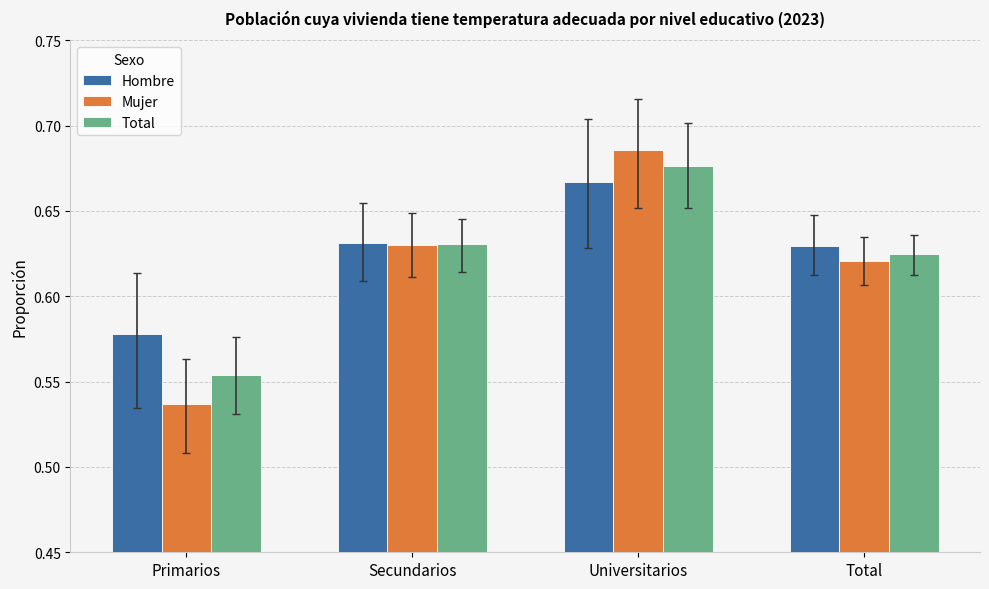

True or false: Total has a value of 0.2 at Universitarios.

False